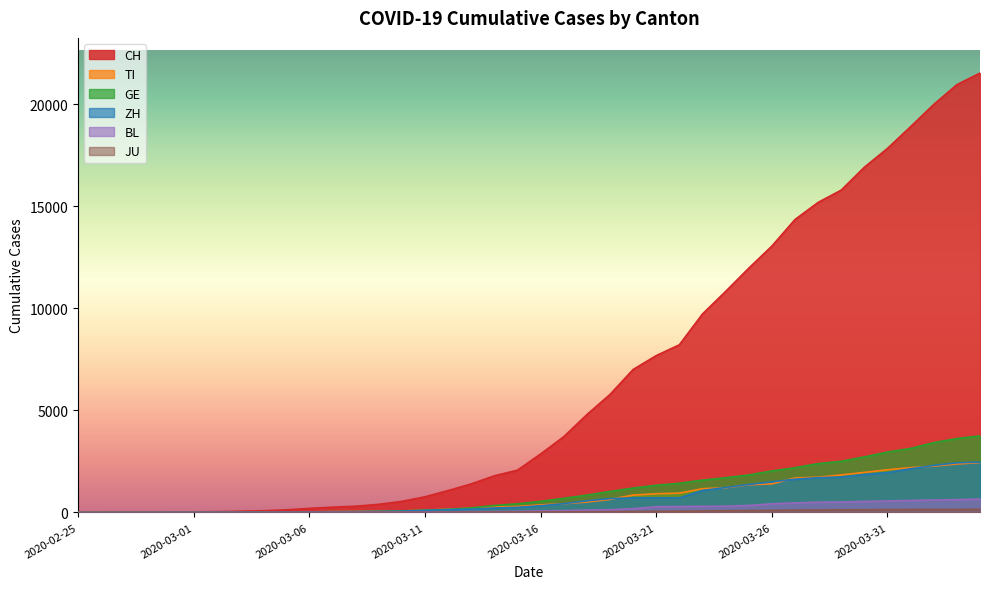

Is the value of GE at 2020-03-27 greater than the value of BL at 2020-03-20?

Yes